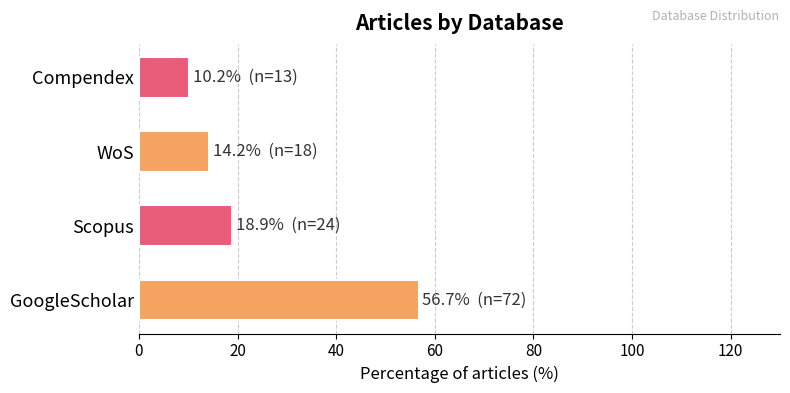

Reading bottom to top, transcribe all the data shown in this chart.

GoogleScholar=56.7	Scopus=18.9	WoS=14.2	Compendex=10.2